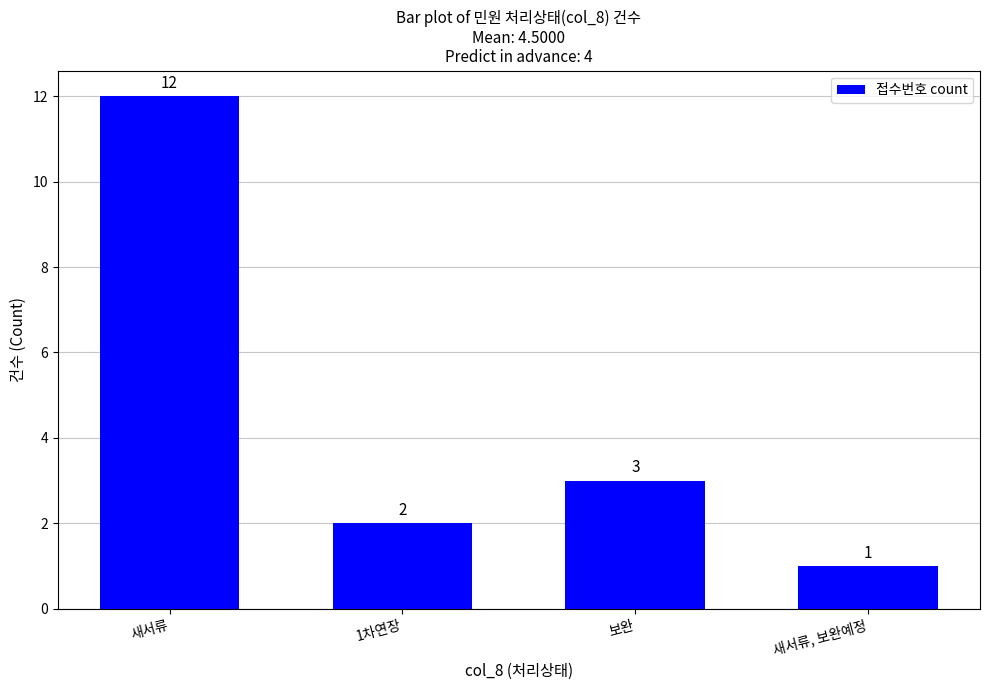

What is the label of the 2nd bar from the left?

1차연장